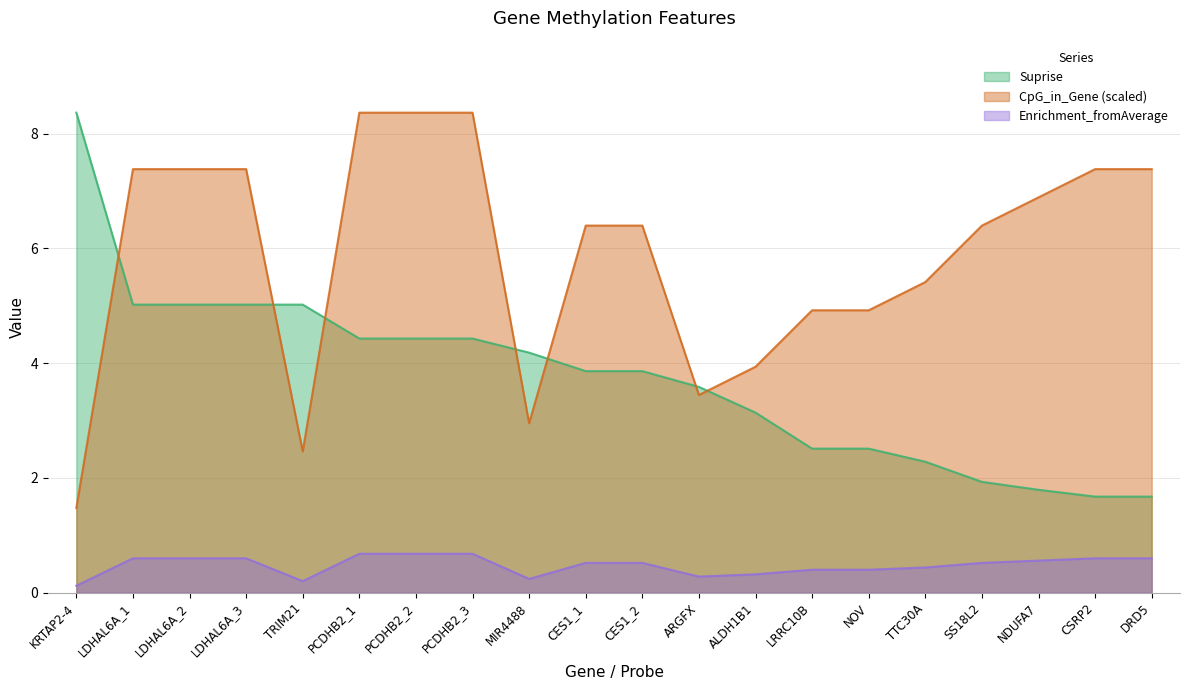

Rank the series by their maximum value, from lowest to highest.

Enrichment_fromAverage, Suprise, CpG_in_Gene